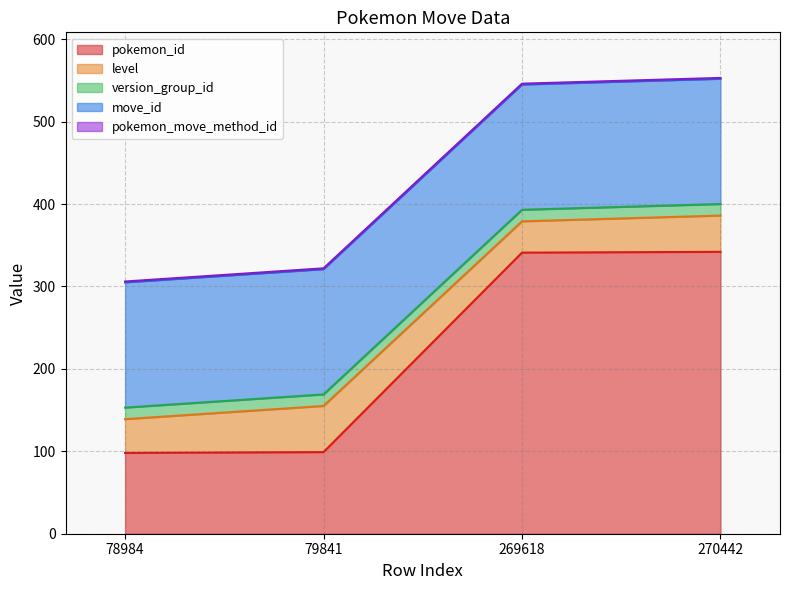

Does the chart display data point markers on the line(s)?

No